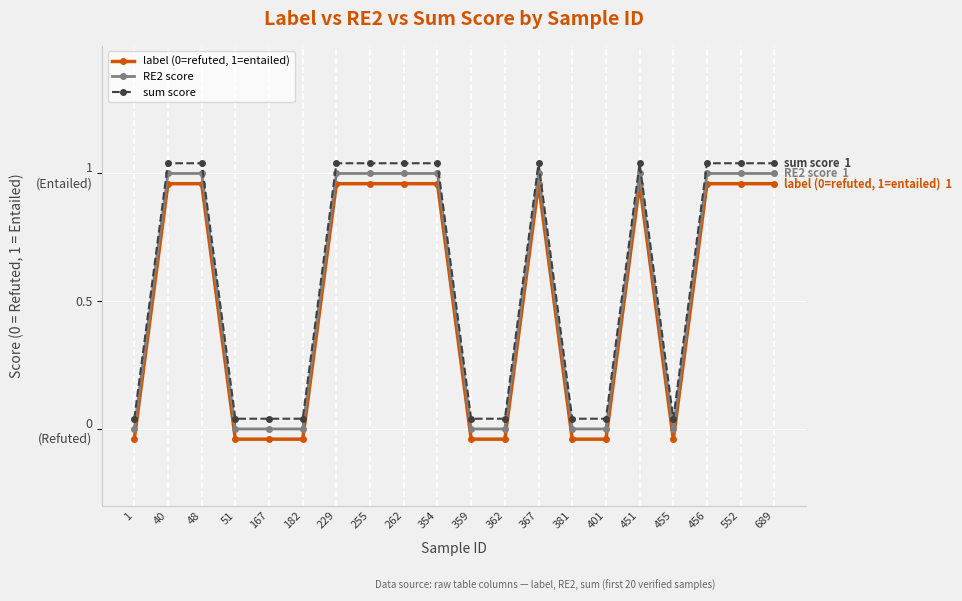

At which category is the sum across all series the highest?

40